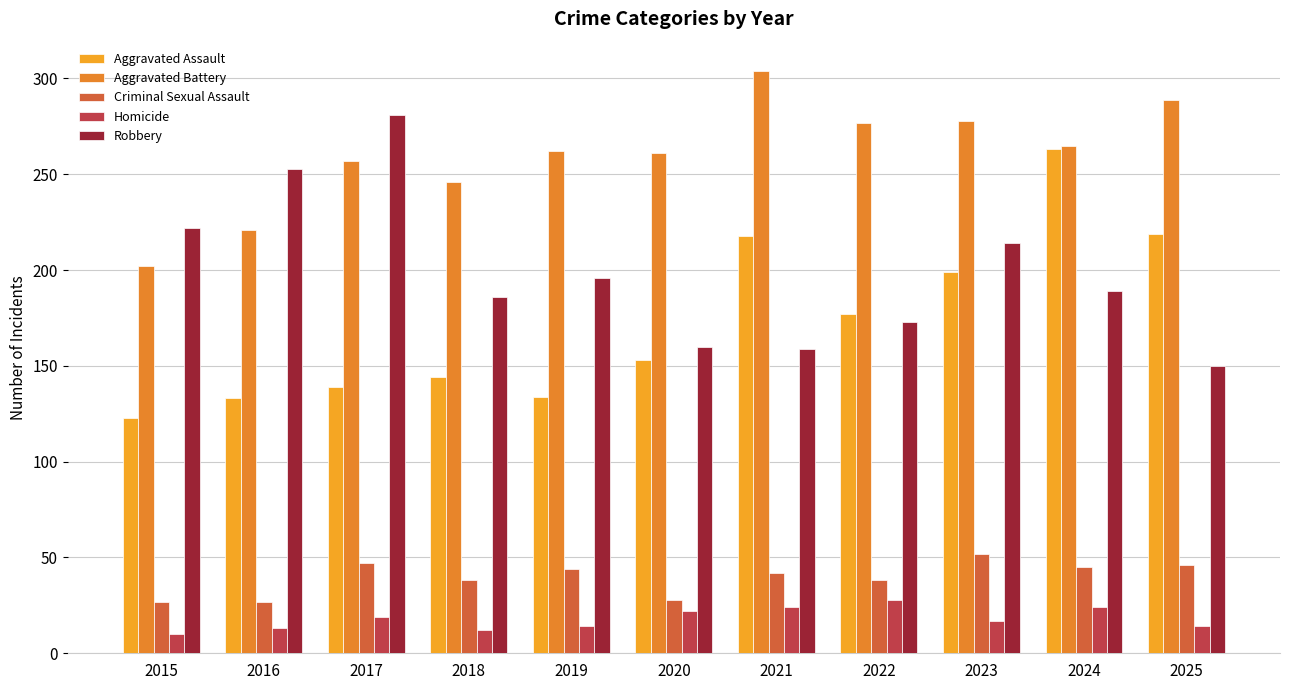

What is the value of the Criminal Sexual Assault bar at the 10th from the left?

45